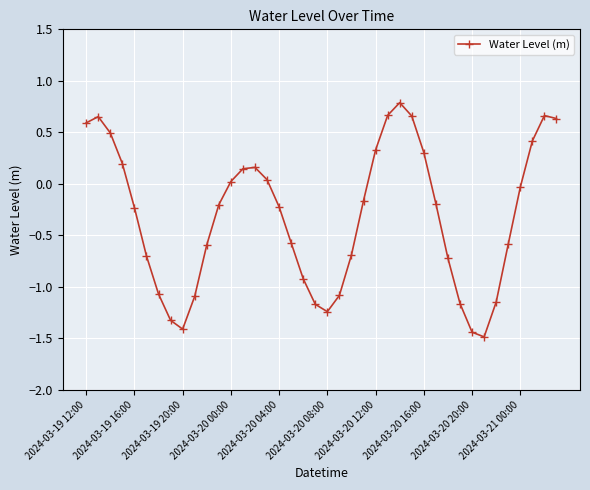

How many interior local valleys (lower than both neighbors) does the data have?

3